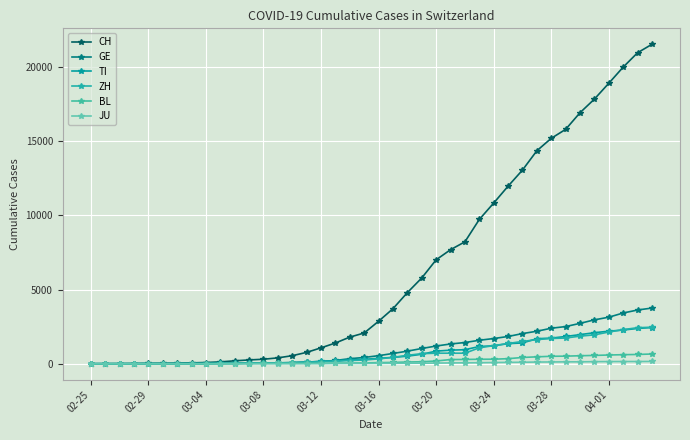

Does the chart have visible grid lines?

Yes